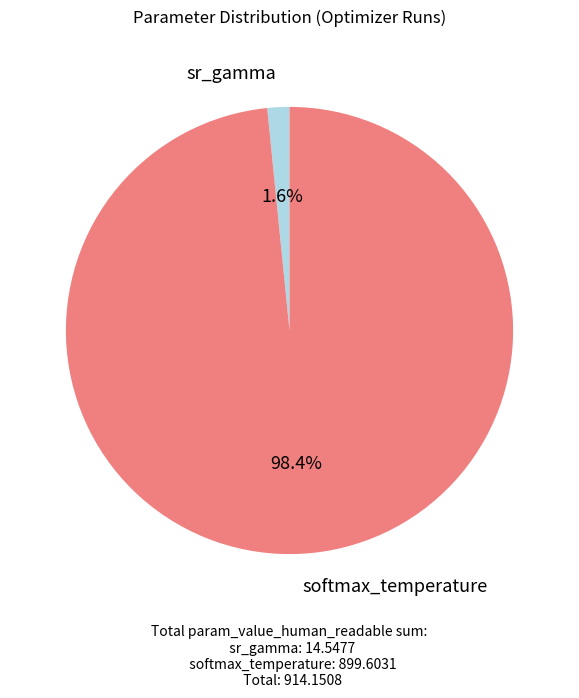

Which category has the biggest portion of the pie?

softmax_temperature